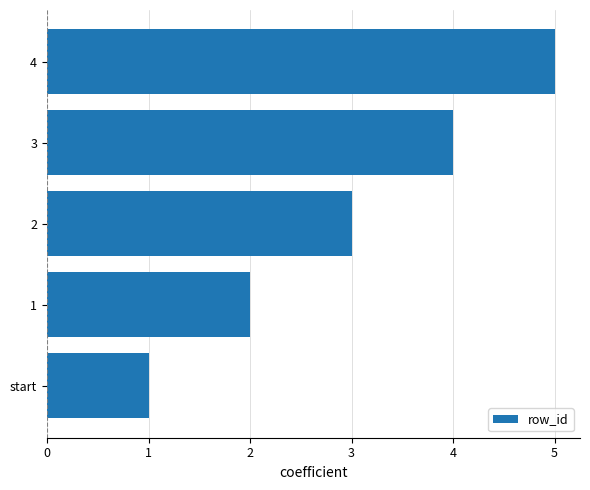

At which label is the value closest to 3?

2